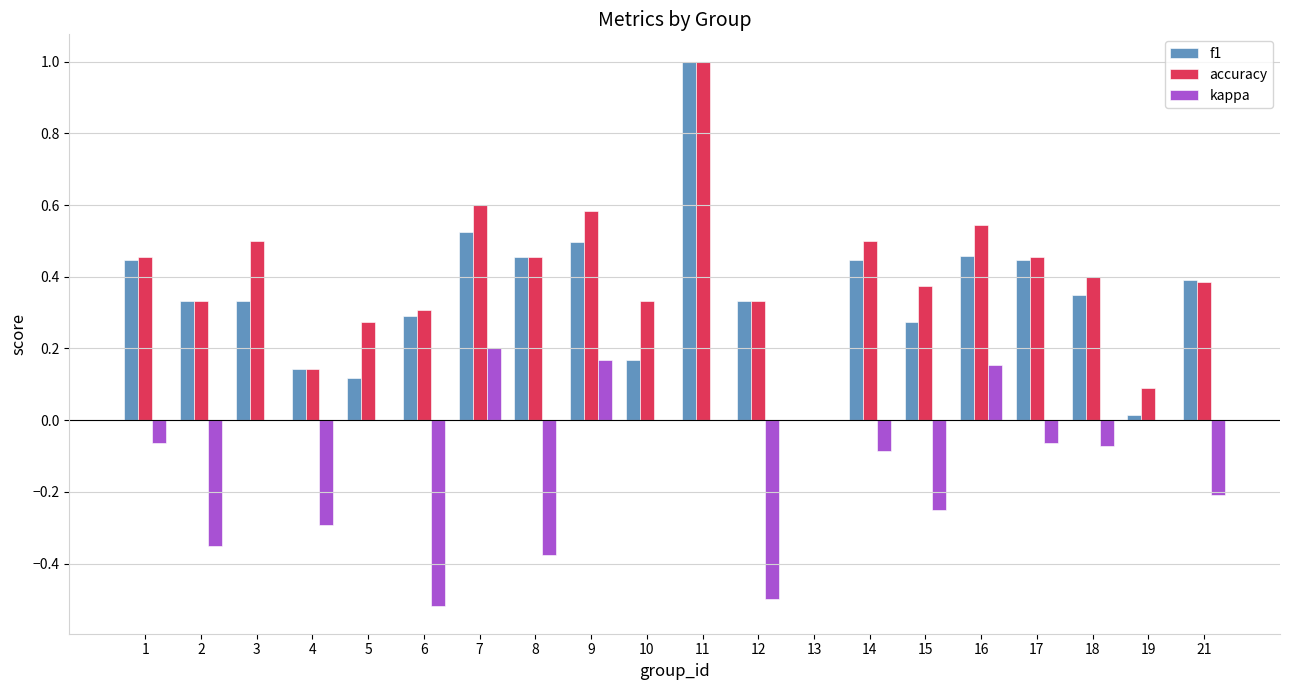

How many distinct data groups are displayed?

3